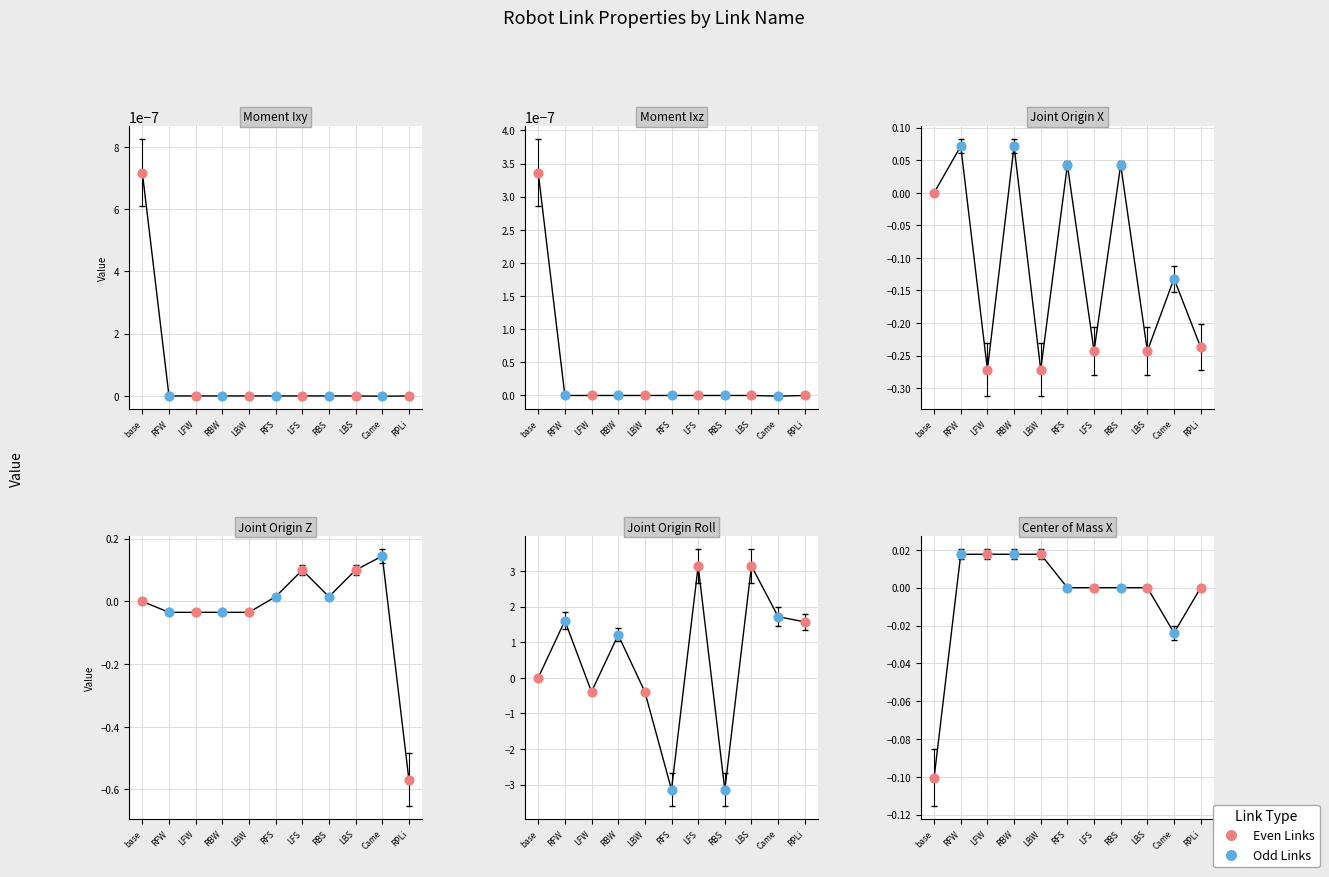

At how many categories does at least one series exceed 1?

6